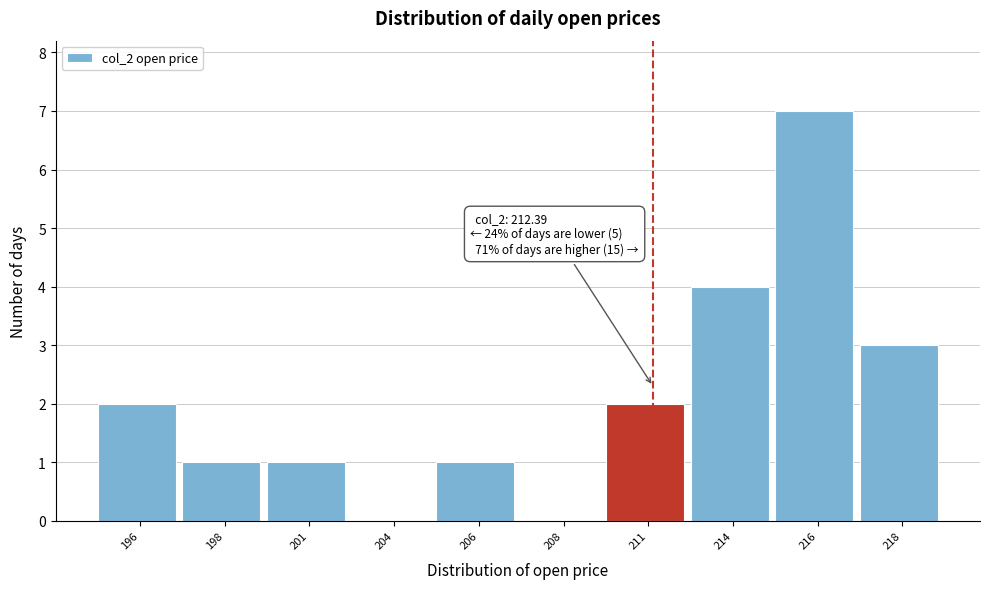

Reading left to right, extract all data points from this chart.

196=2	198=1	201=1	204=0	206=1	208=0	211=2	214=4	216=7	218=3